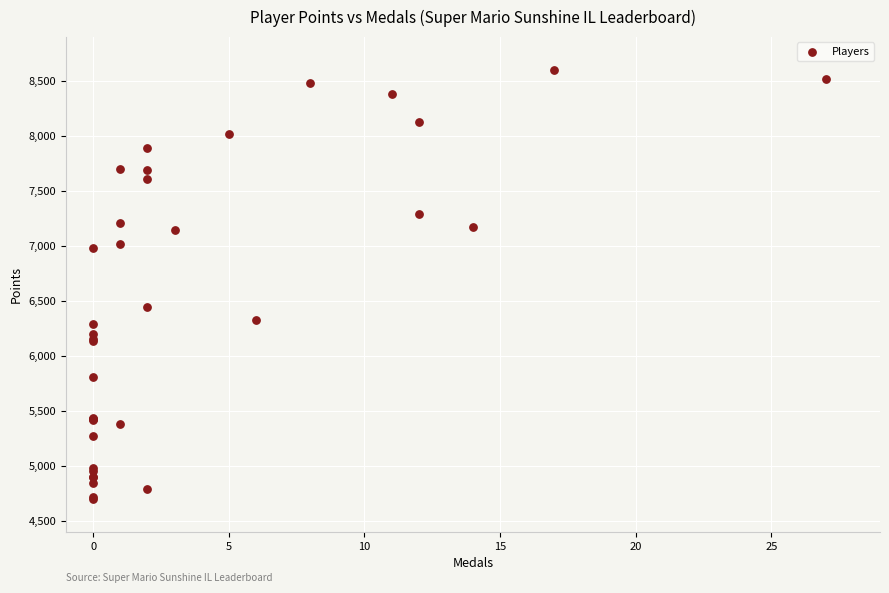

What Y value in the scatter plot is closest to 6650?

6441